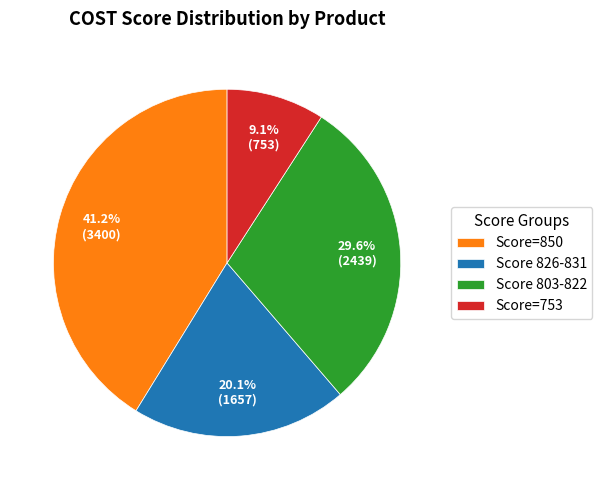

Does Score 826-831 account for over 50% of the chart?

No